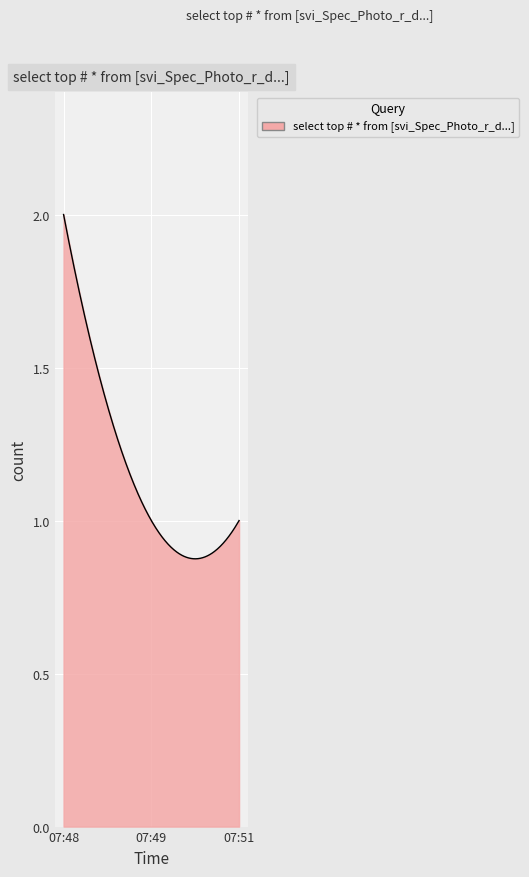

How many lines are shown in the chart?

1